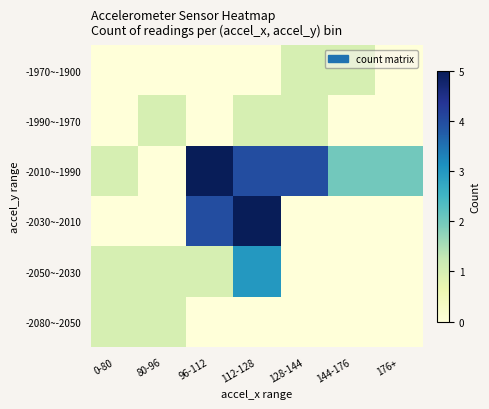

At which category is the sum across all series the highest?

112-128